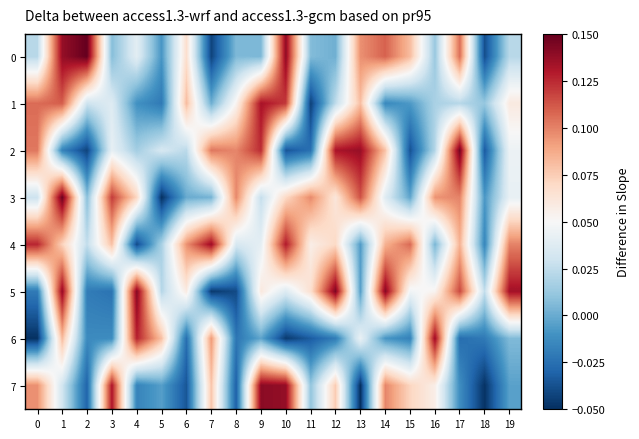

At how many categories does at least one series exceed 0?

20